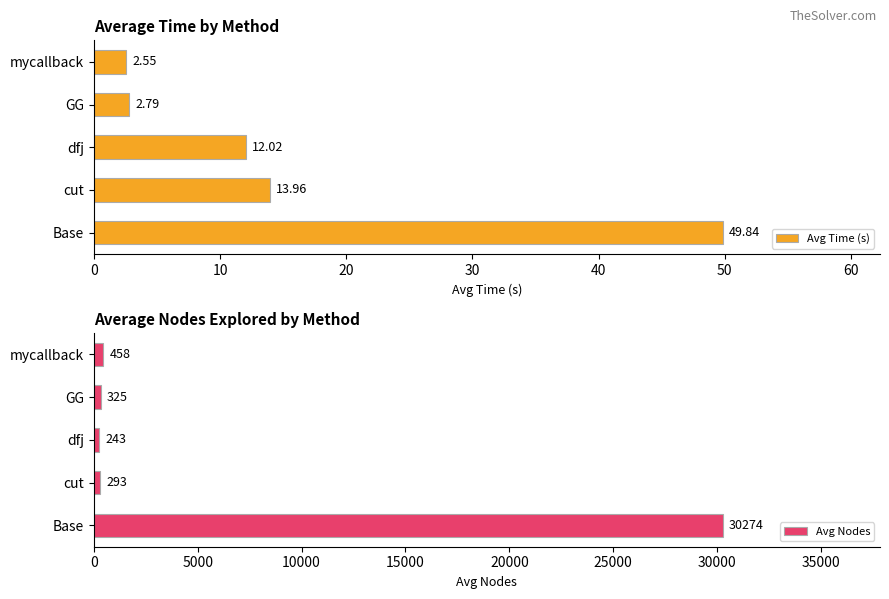

What are all the series names shown in the legend?

Avg Time (s), Avg Nodes